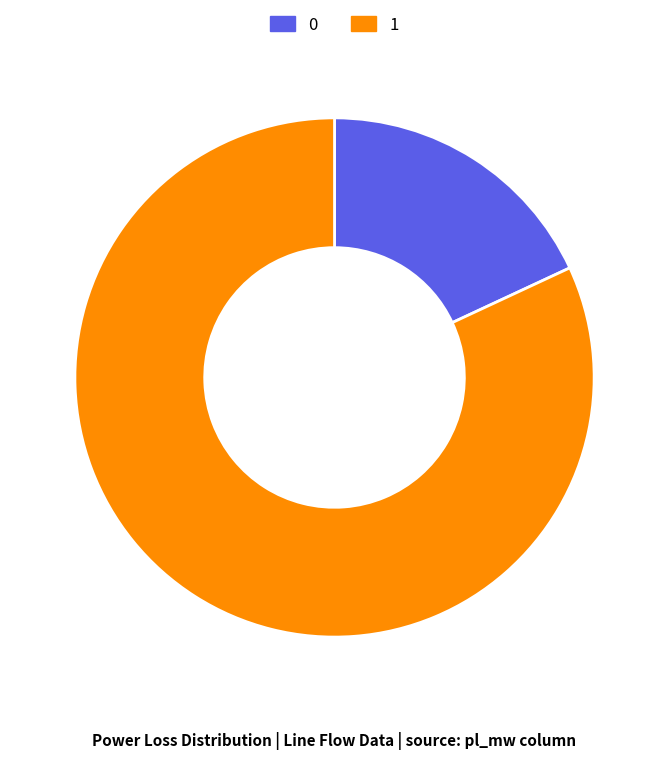

Does any single category account for the majority?

Yes